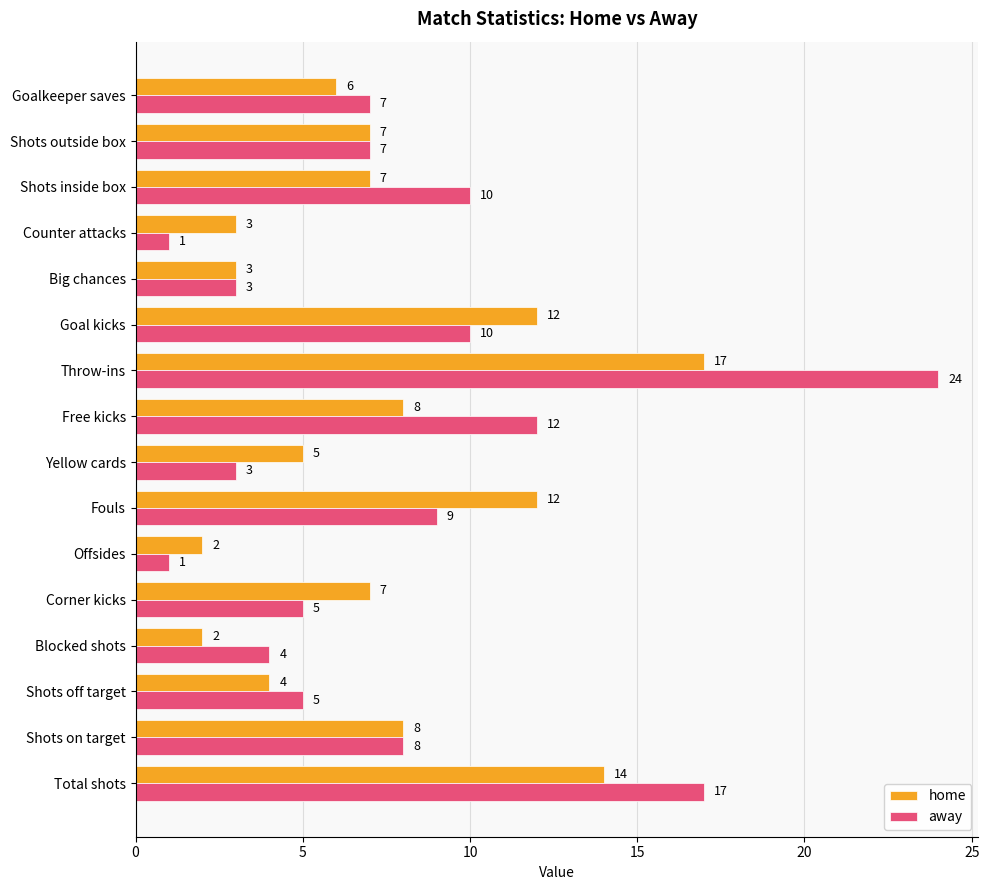

At which label does home reach its peak?

Throw-ins